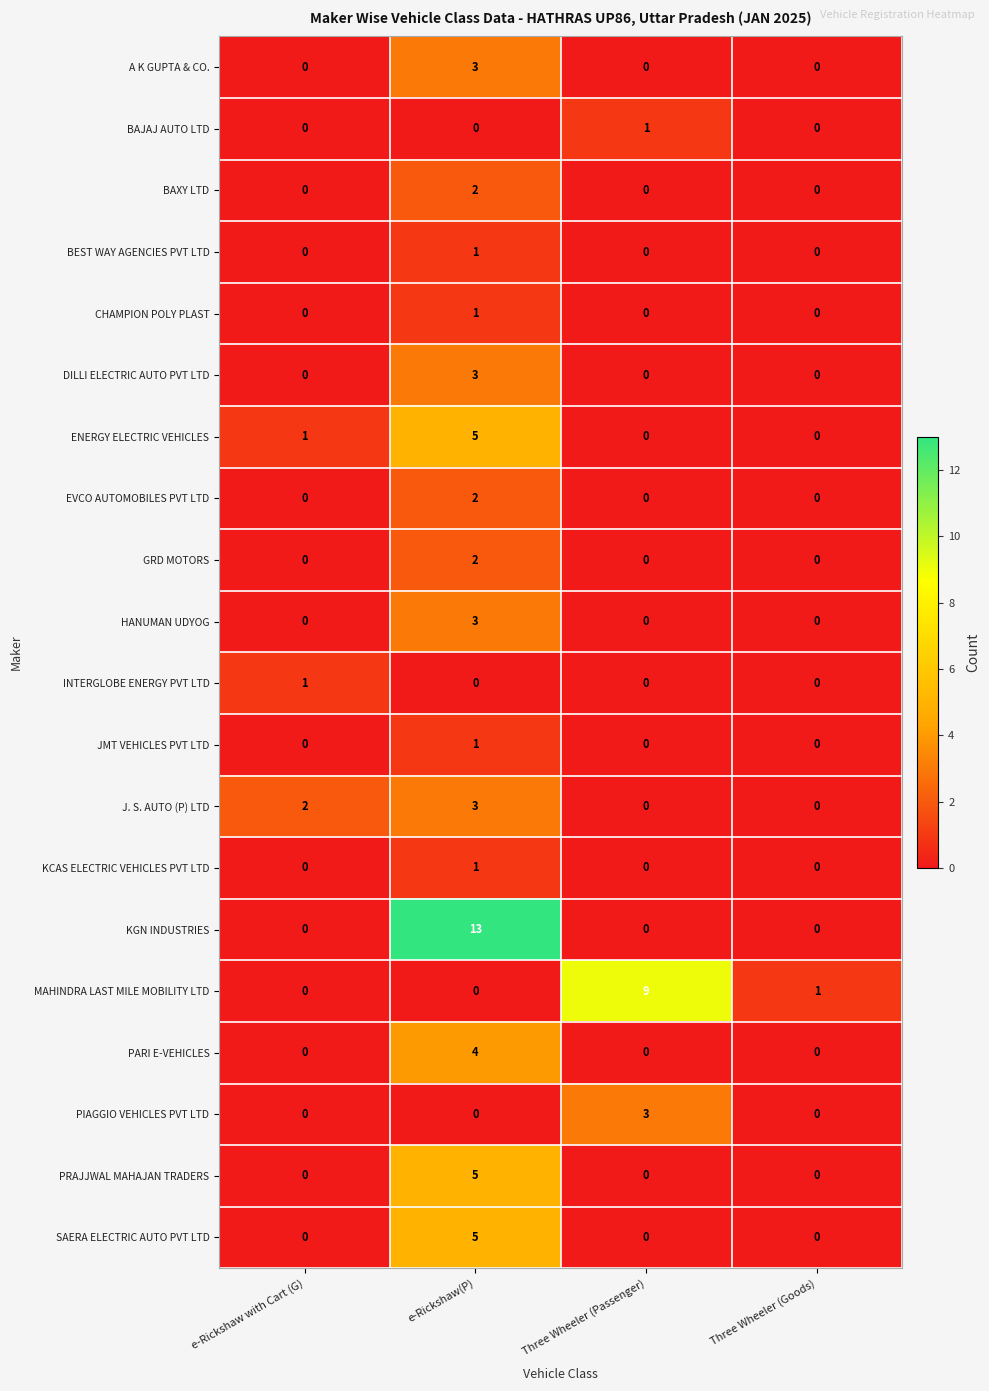

At which category is the sum across all series the highest?

e-Rickshaw(P)